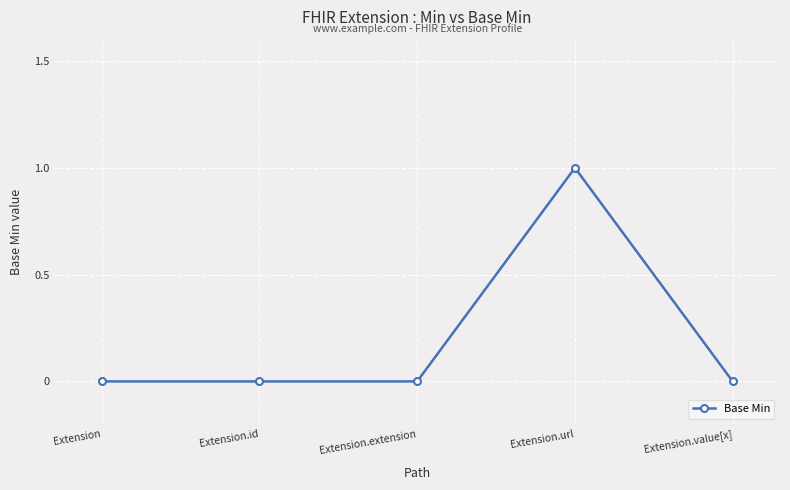

The chart shows a value of 0 at Extension. True or false?

True